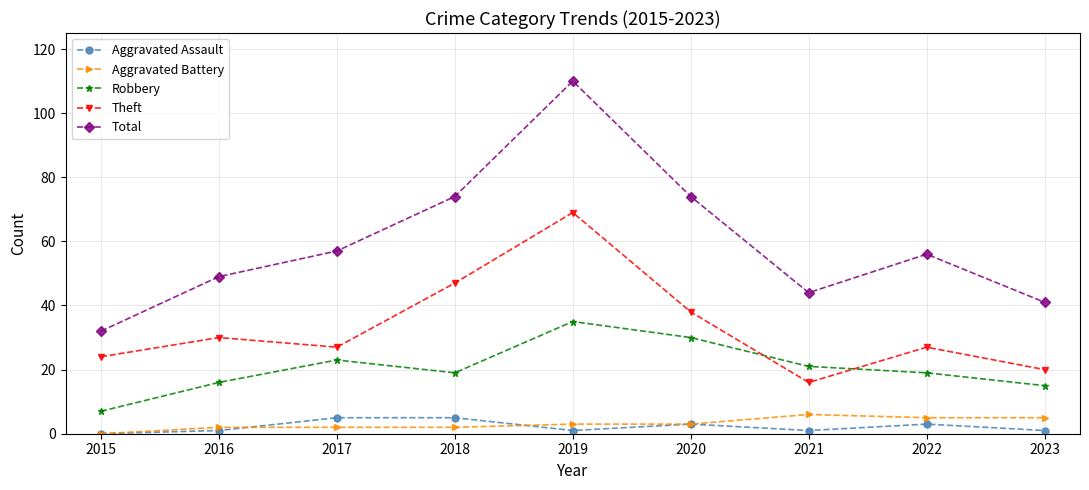

At how many categories does at least one series exceed 52?

5